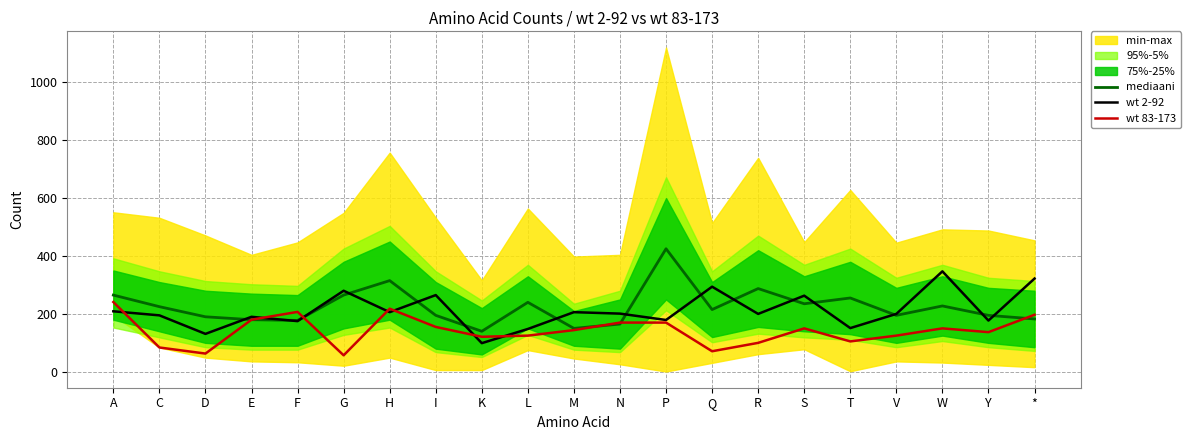

What is the value of the wt 83-173 point at the 3rd from the left?

63.0